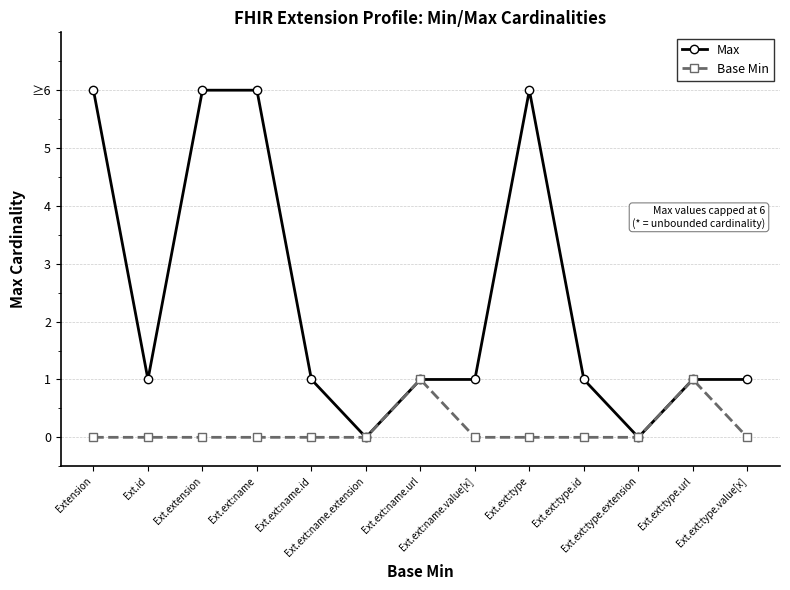

The value of Base Min at Ext.ext:name is 0. True or false?

True